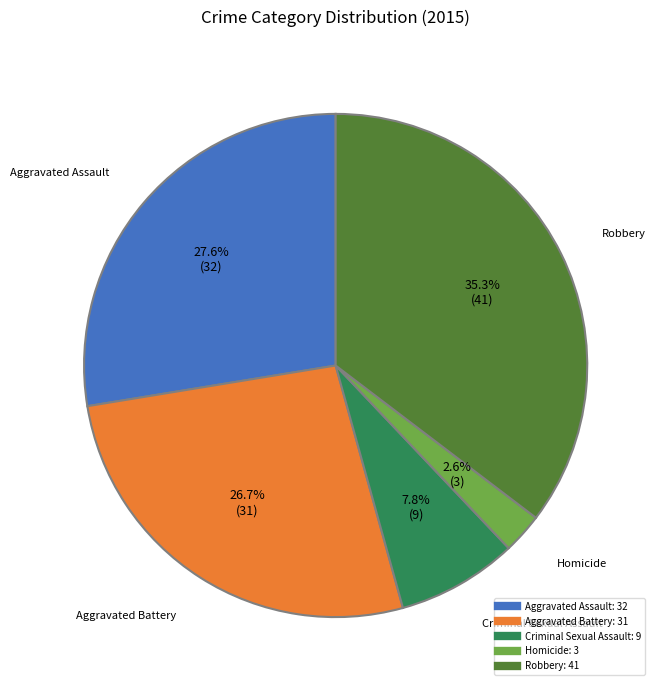

Is there a majority slice in this chart?

No